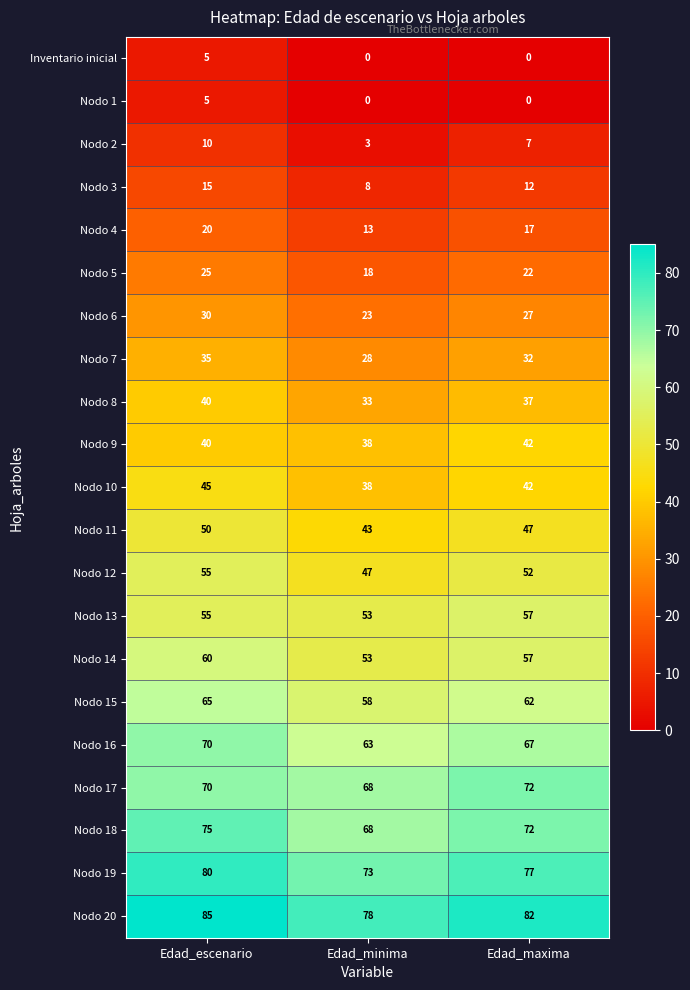

How many categories are shown in the chart?

3